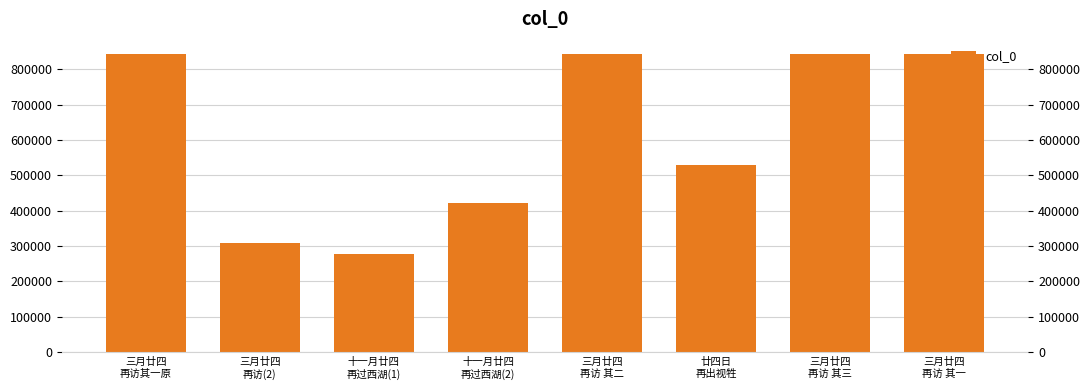

Rank the categories by value from highest to lowest.

三月廿四
再访其一原, 三月廿四
再访 其三, 三月廿四
再访 其二, 三月廿四
再访 其一, 廿四日
再出视牲, 十一月廿四
再过西湖(2), 三月廿四
再访(2), 十一月廿四
再过西湖(1)